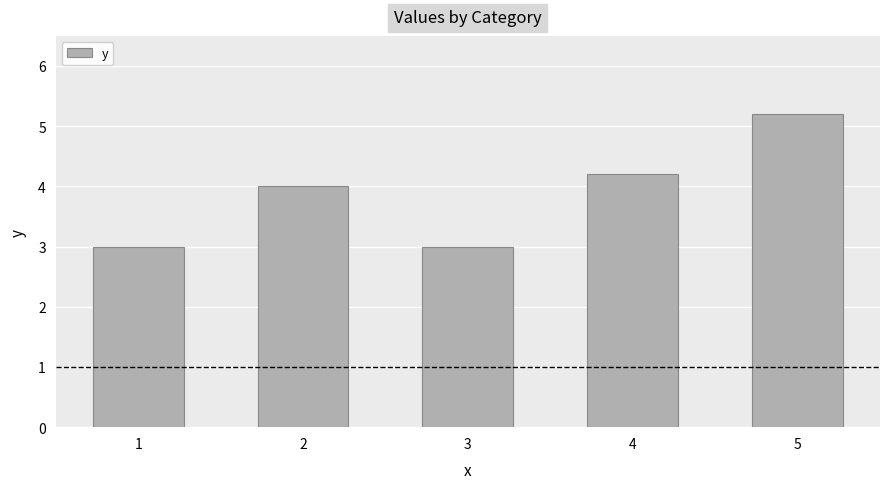

Between 5 and 3, which is larger?

5